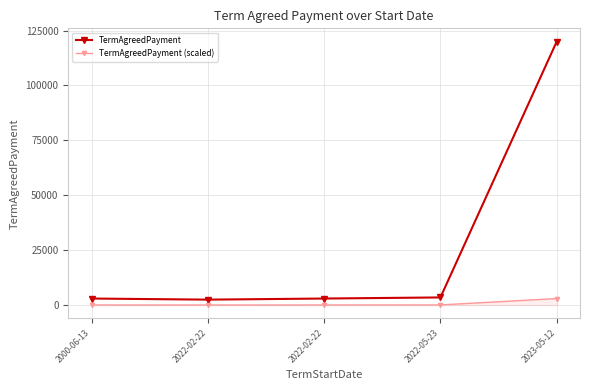

In TermAgreedPayment (scaled), how many points are lower than both neighbors (excluding endpoints)?

1